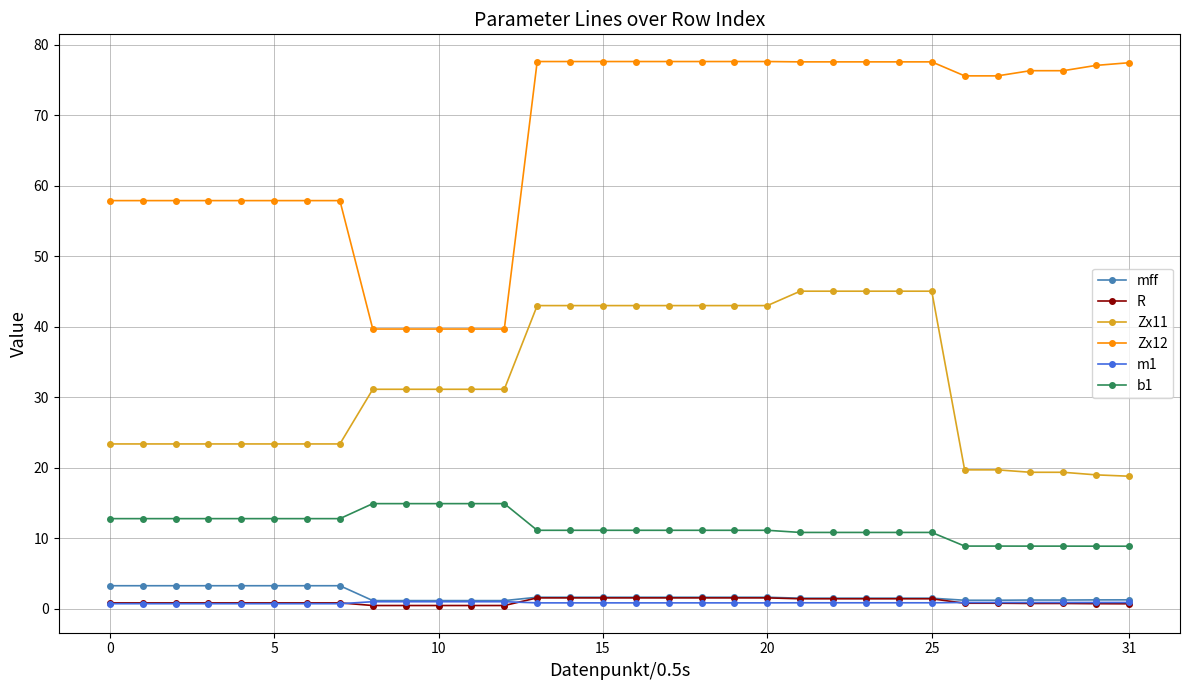

At how many categories does at least one series exceed 8?

32